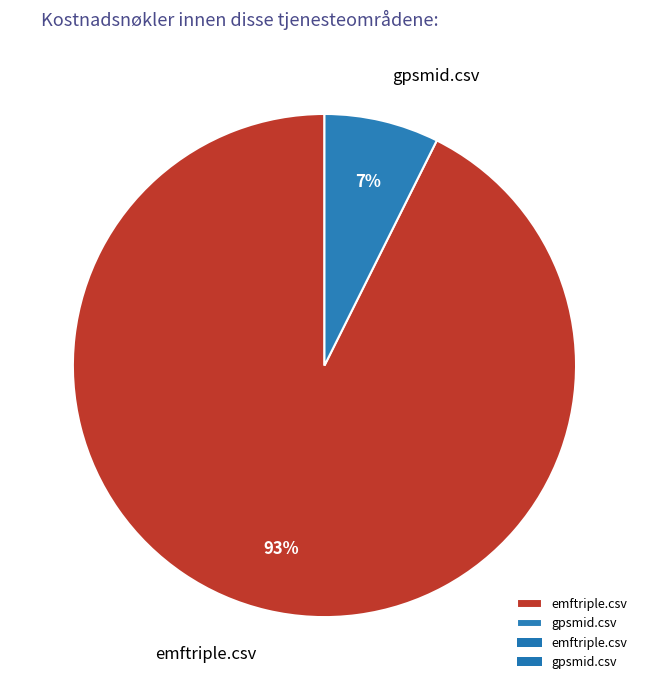

Combined, do emftriple.csv and gpsmid.csv account for over 50%?

Yes